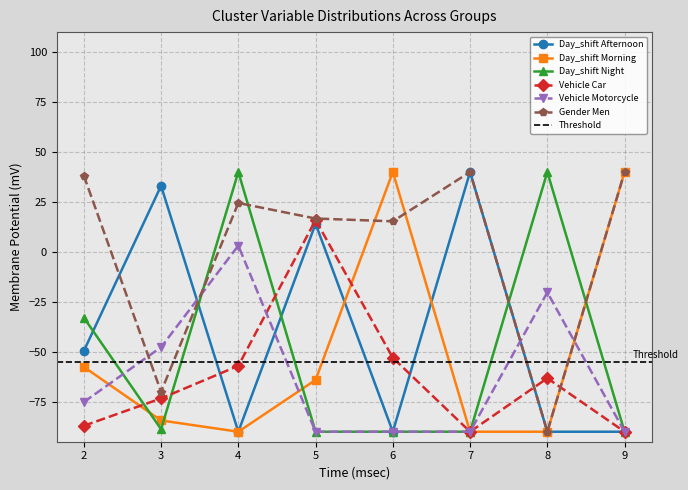

Where is Vehicle Motorcycle nearest to the value -43?

3